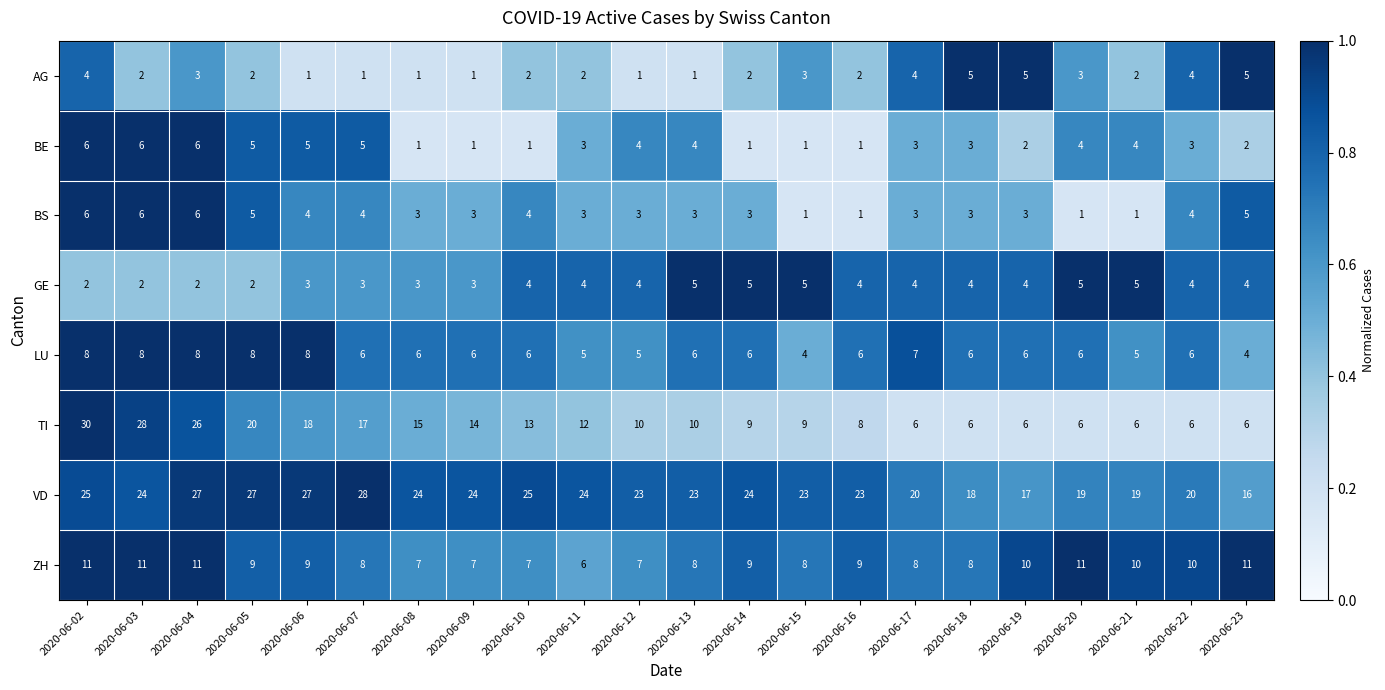

What is the difference between the second highest and minimum values in the ZH series?

5